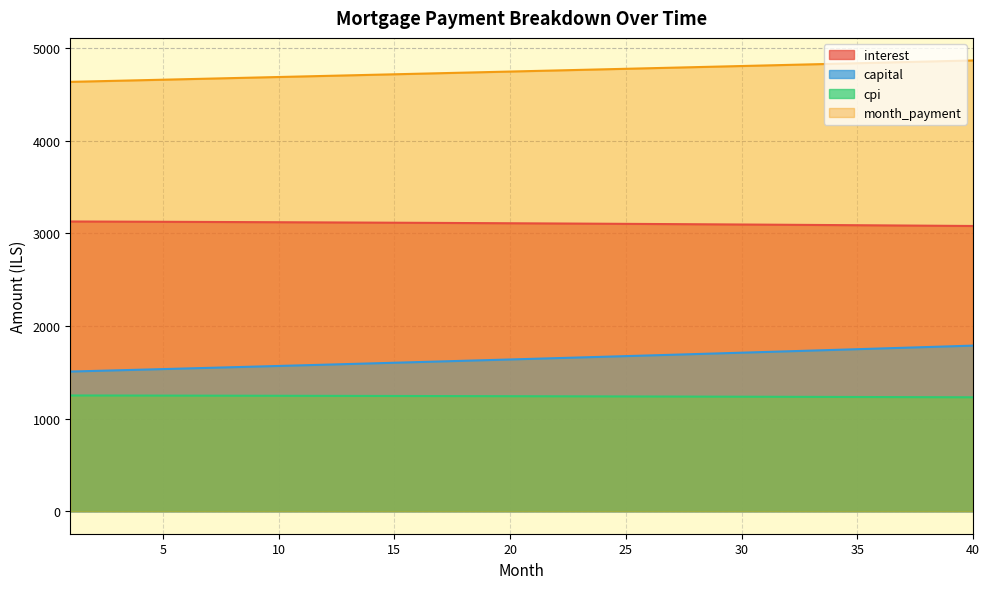

True or false: capital has more than 1 points higher than both neighbors.

False